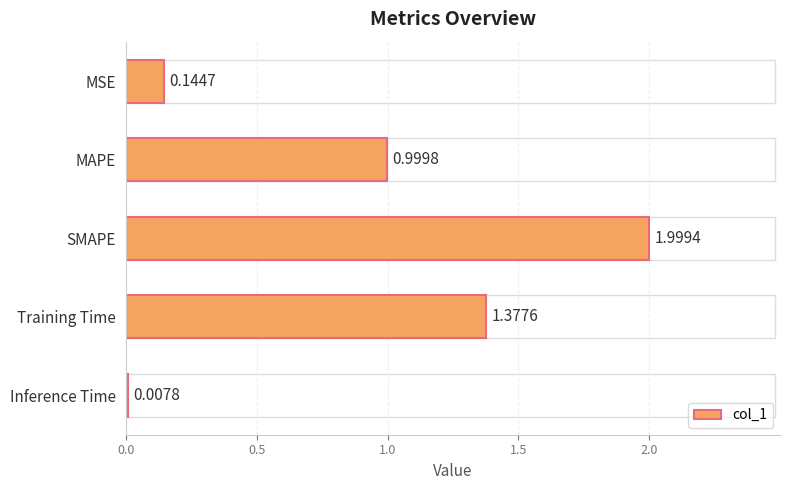

What is the label of the 5th bar from the bottom?

MSE